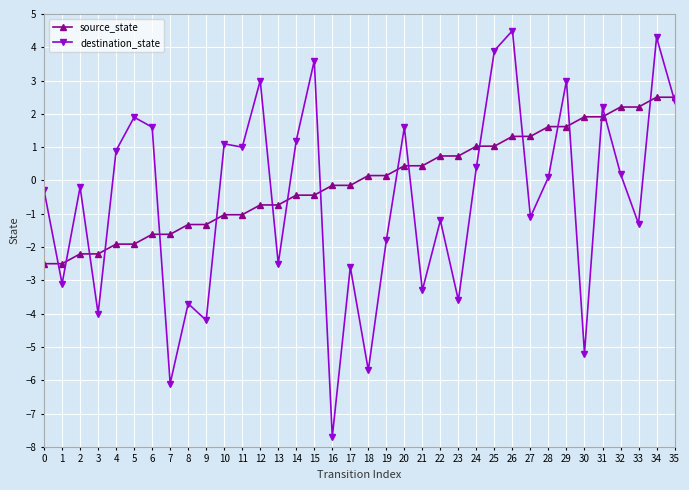

Which label corresponds to the largest value in the chart?

26